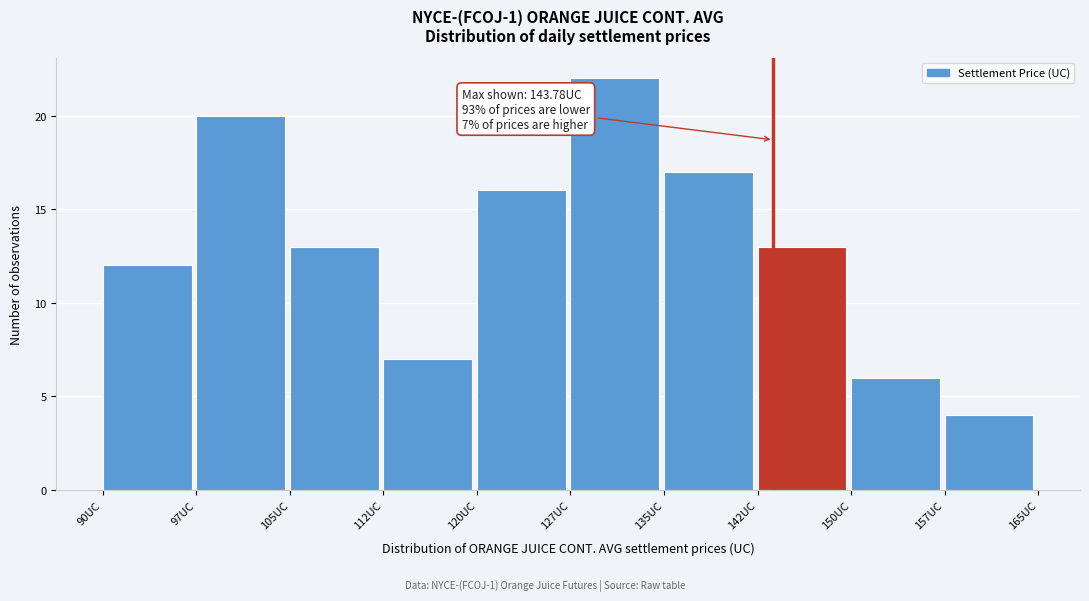

Over which range of the x-axis is the bar tallest?

127.5 to 135.0